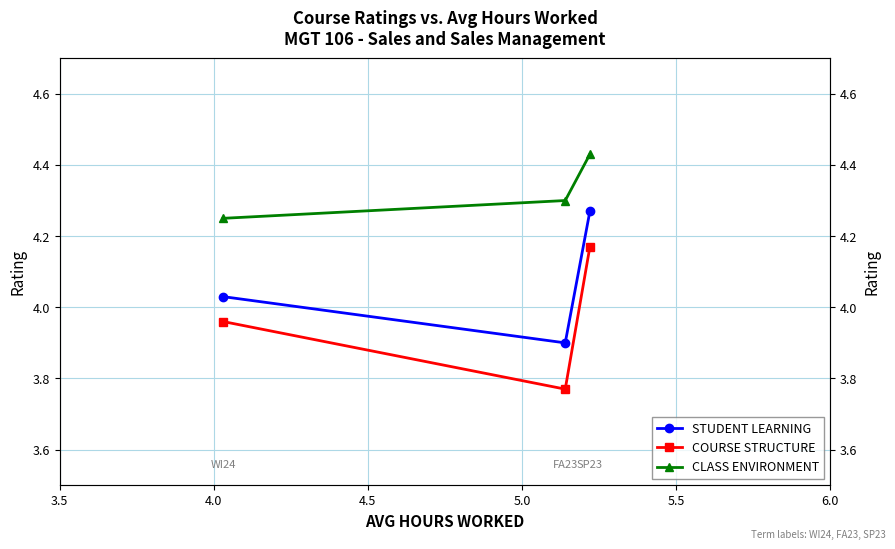

Count the number of categories in the chart.

3